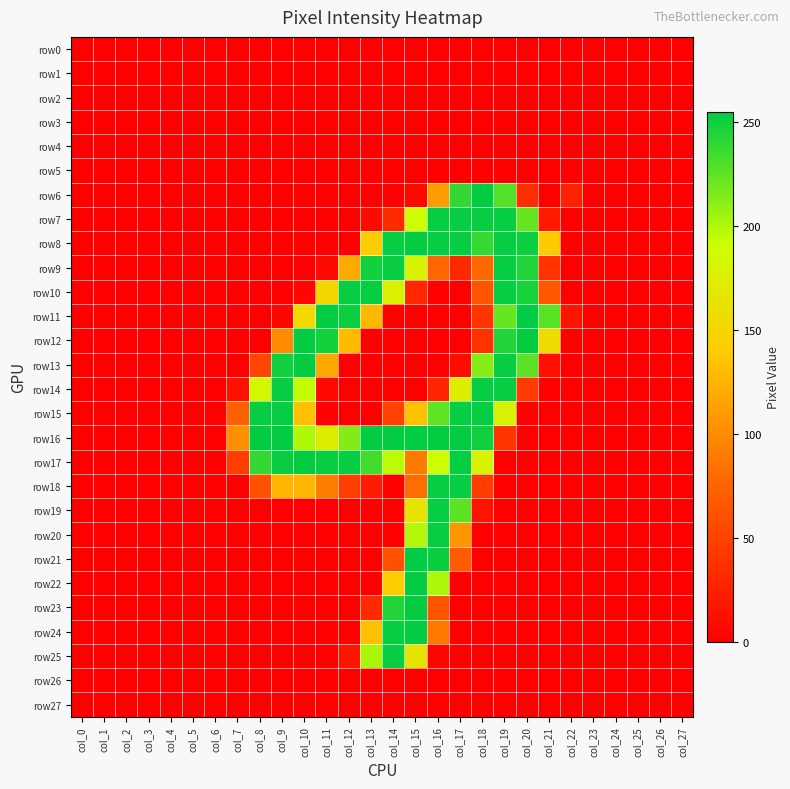

Which label corresponds to the smallest value in the chart?

col_0